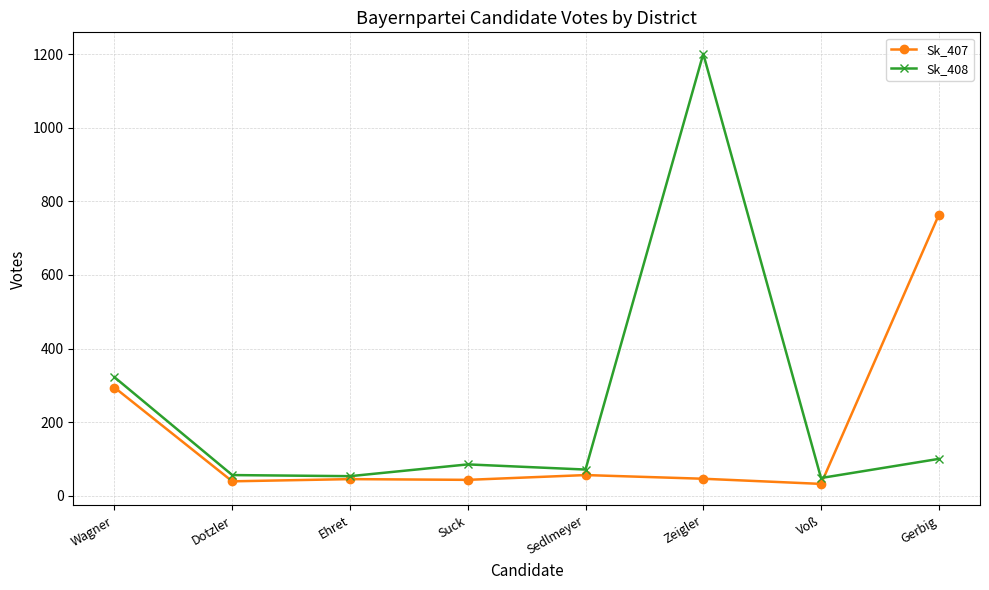

What is the label of the 1st point from the left?

Wagner